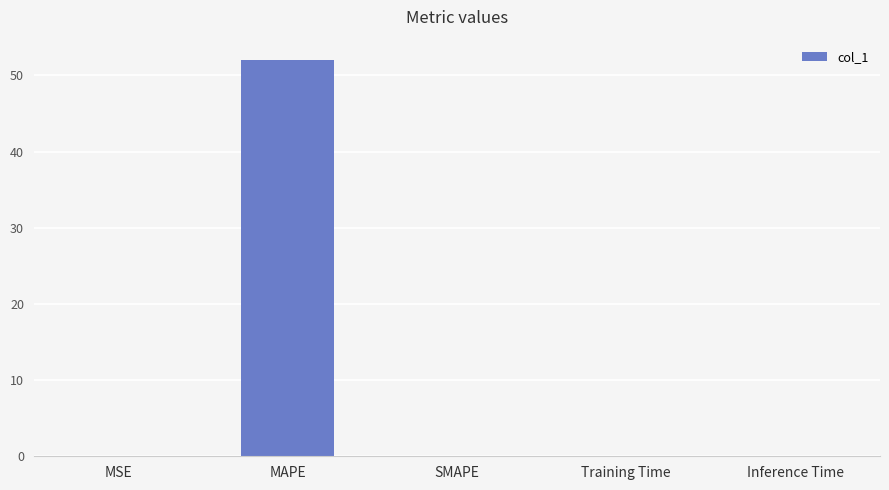

Which label corresponds to the largest value in the chart?

MAPE